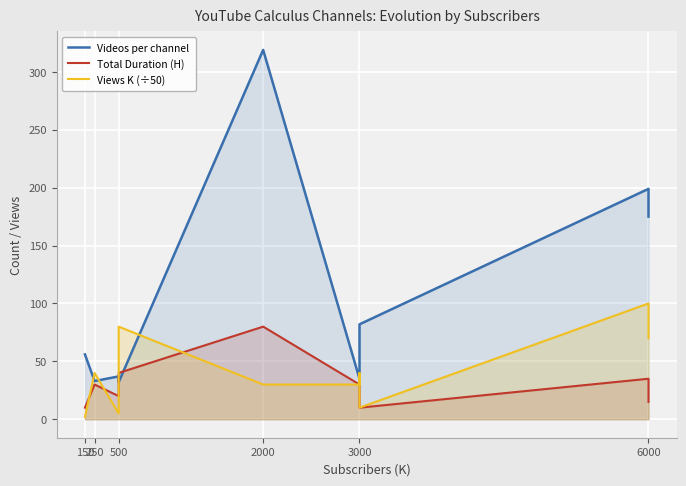

How many lines are shown in the chart?

3